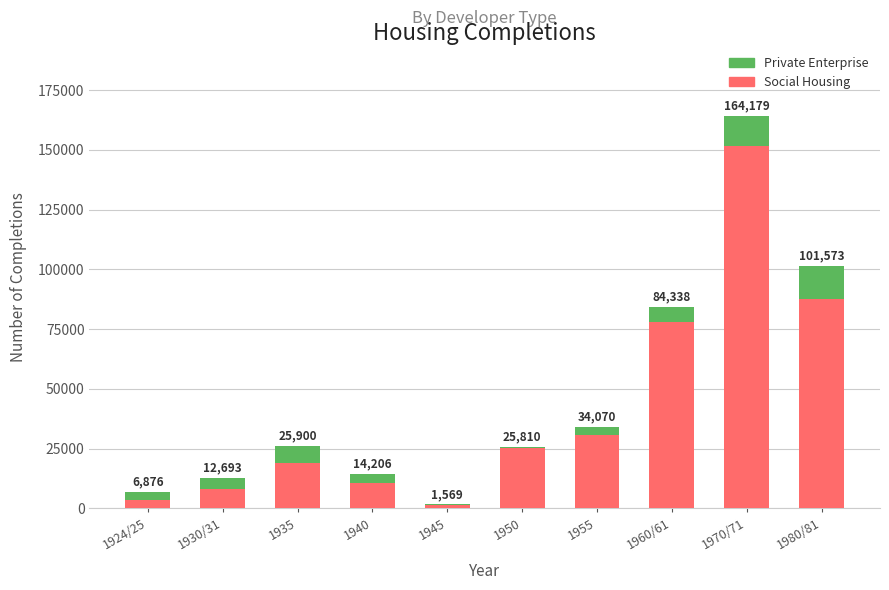

Are the bars grouped side by side (vs. stacked)?

No